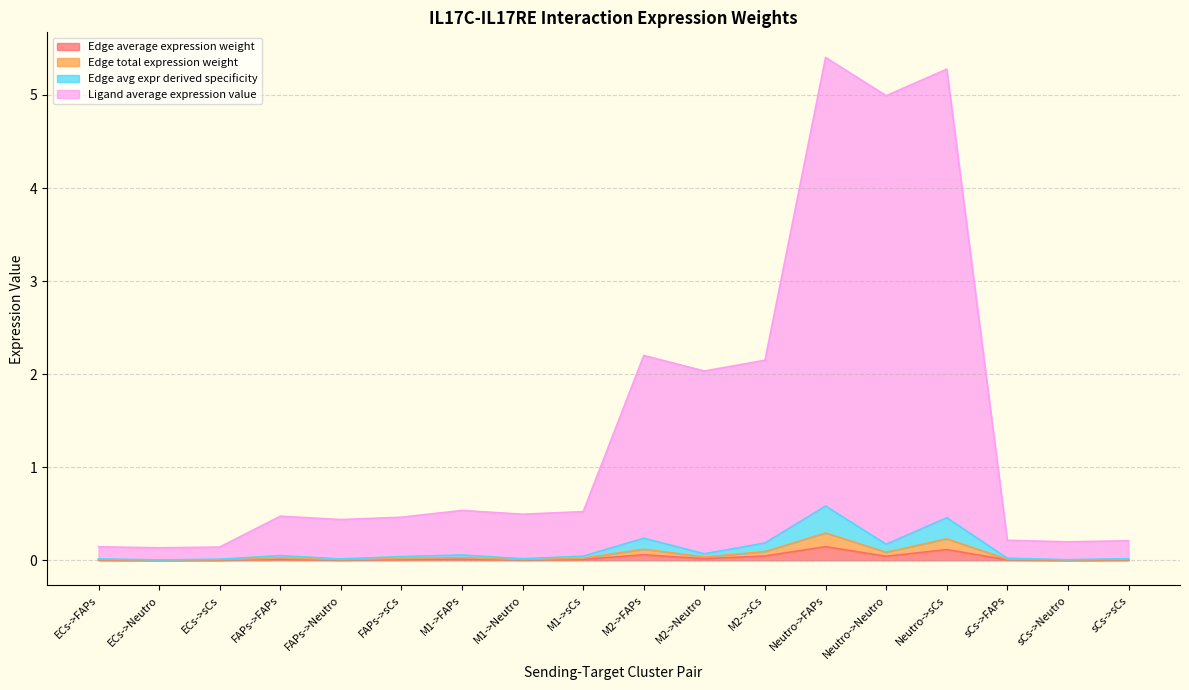

What is the difference between the maximum and minimum values in the Edge total expression weight series?

0.1